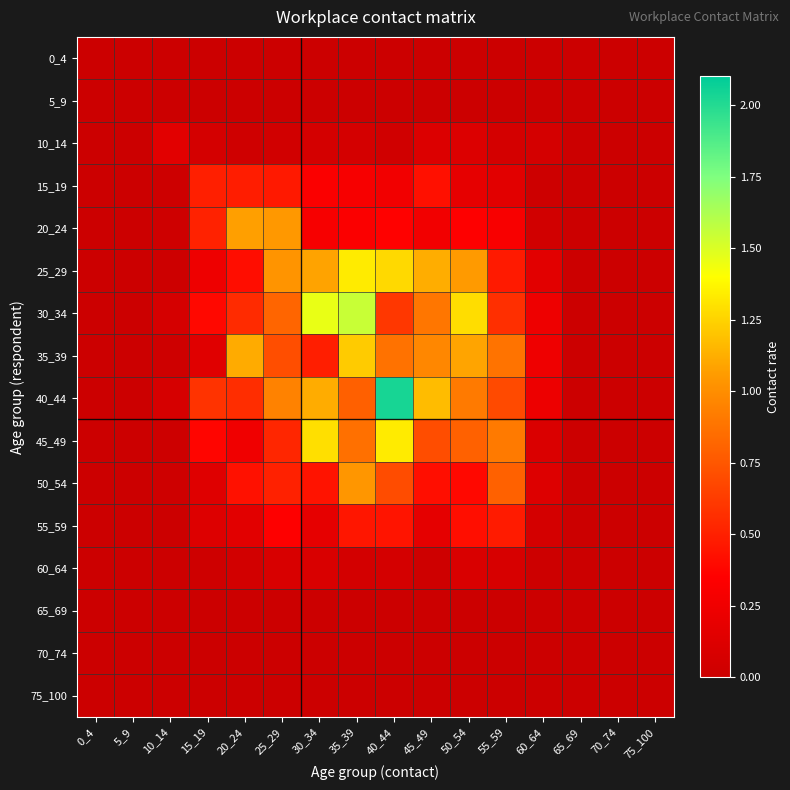

Reading left to right, list all the values displayed in this chart.

0_4: 0_4=0.0	5_9=0.0	10_14=0.0	15_19=0.0	20_24=0.0	25_29=0.0	30_34=0.0	35_39=0.0	40_44=0.0	45_49=0.0	50_54=0.0	55_59=0.0	60_64=0.0	65_69=0.0	70_74=0.0	75_100=0.0
5_9: 0_4=0.0	5_9=0.0	10_14=0.0	15_19=0.0	20_24=0.0	25_29=0.0	30_34=0.0	35_39=0.0	40_44=0.0	45_49=0.0	50_54=0.0	55_59=0.0	60_64=0.0	65_69=0.0	70_74=0.0	75_100=0.0
10_14: 0_4=0.0	5_9=0.0	10_14=0.2	15_19=0.1	20_24=0.0	25_29=0.0	30_34=0.1	35_39=0.1	40_44=0.0	45_49=0.1	50_54=0.1	55_59=0.1	60_64=0.1	65_69=0.0	70_74=0.0	75_100=0.0
15_19: 0_4=0.0	5_9=0.0	10_14=0.0	15_19=0.5	20_24=0.5	25_29=0.5	30_34=0.3	35_39=0.3	40_44=0.3	45_49=0.4	50_54=0.2	55_59=0.2	60_64=0.0	65_69=0.0	70_74=0.0	75_100=0.0
20_24: 0_4=0.0	5_9=0.0	10_14=0.0	15_19=0.5	20_24=1.1	25_29=1.0	30_34=0.3	35_39=0.3	40_44=0.4	45_49=0.3	50_54=0.3	55_59=0.3	60_64=0.0	65_69=0.0	70_74=0.0	75_100=0.0
25_29: 0_4=0.0	5_9=0.0	10_14=0.0	15_19=0.2	20_24=0.4	25_29=1.0	30_34=1.1	35_39=1.3	40_44=1.3	45_49=1.1	50_54=1.1	55_59=0.5	60_64=0.2	65_69=0.0	70_74=0.0	75_100=0.0
30_34: 0_4=0.0	5_9=0.0	10_14=0.1	15_19=0.4	20_24=0.6	25_29=0.8	30_34=1.5	35_39=1.5	40_44=0.6	45_49=0.9	50_54=1.3	55_59=0.6	60_64=0.2	65_69=0.0	70_74=0.0	75_100=0.0
35_39: 0_4=0.0	5_9=0.0	10_14=0.0	15_19=0.1	20_24=1.1	25_29=0.7	30_34=0.5	35_39=1.2	40_44=0.9	45_49=1.0	50_54=1.1	55_59=0.9	60_64=0.2	65_69=0.0	70_74=0.0	75_100=0.0
40_44: 0_4=0.0	5_9=0.0	10_14=0.1	15_19=0.6	20_24=0.6	25_29=0.9	30_34=1.1	35_39=0.8	40_44=2.0	45_49=1.2	50_54=0.9	55_59=0.7	60_64=0.2	65_69=0.0	70_74=0.0	75_100=0.0
45_49: 0_4=0.0	5_9=0.0	10_14=0.0	15_19=0.4	20_24=0.3	25_29=0.5	30_34=1.3	35_39=0.9	40_44=1.3	45_49=0.7	50_54=0.8	55_59=0.9	60_64=0.1	65_69=0.0	70_74=0.0	75_100=0.0
50_54: 0_4=0.0	5_9=0.0	10_14=0.0	15_19=0.1	20_24=0.4	25_29=0.5	30_34=0.4	35_39=1.0	40_44=0.7	45_49=0.4	50_54=0.4	55_59=0.8	60_64=0.1	65_69=0.0	70_74=0.0	75_100=0.0
55_59: 0_4=0.0	5_9=0.0	10_14=0.0	15_19=0.1	20_24=0.2	25_29=0.3	30_34=0.2	35_39=0.5	40_44=0.4	45_49=0.2	50_54=0.4	55_59=0.5	60_64=0.1	65_69=0.0	70_74=0.0	75_100=0.0
60_64: 0_4=0.0	5_9=0.0	10_14=0.0	15_19=0.0	20_24=0.0	25_29=0.1	30_34=0.1	35_39=0.1	40_44=0.1	45_49=0.0	50_54=0.1	55_59=0.1	60_64=0.0	65_69=0.0	70_74=0.0	75_100=0.0
65_69: 0_4=0.0	5_9=0.0	10_14=0.0	15_19=0.0	20_24=0.0	25_29=0.0	30_34=0.0	35_39=0.0	40_44=0.0	45_49=0.0	50_54=0.0	55_59=0.0	60_64=0.0	65_69=0.0	70_74=0.0	75_100=0.0
70_74: 0_4=0.0	5_9=0.0	10_14=0.0	15_19=0.0	20_24=0.0	25_29=0.0	30_34=0.0	35_39=0.0	40_44=0.0	45_49=0.0	50_54=0.0	55_59=0.0	60_64=0.0	65_69=0.0	70_74=0.0	75_100=0.0
75_100: 0_4=0.0	5_9=0.0	10_14=0.0	15_19=0.0	20_24=0.0	25_29=0.0	30_34=0.0	35_39=0.0	40_44=0.0	45_49=0.0	50_54=0.0	55_59=0.0	60_64=0.0	65_69=0.0	70_74=0.0	75_100=0.0